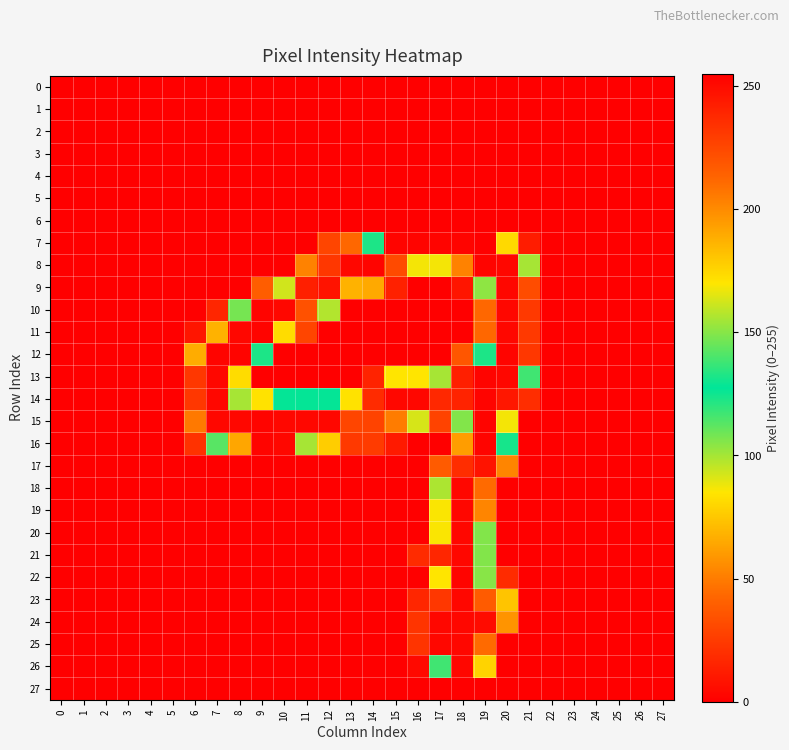

What is the greatest value displayed?

255